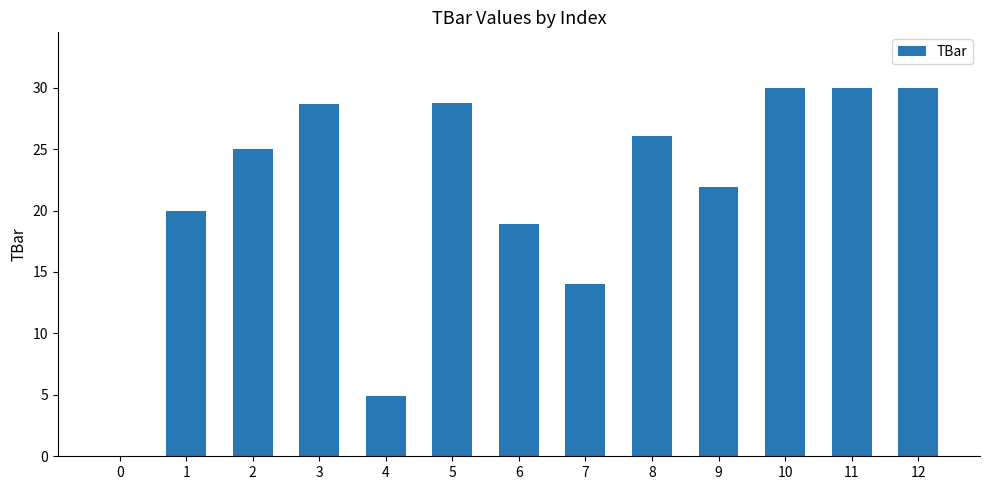

What is the sum of all values?

278.2